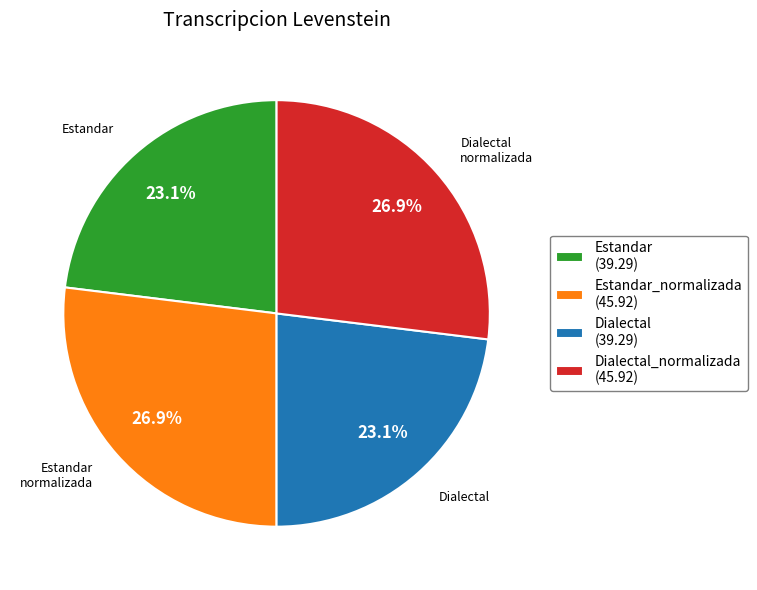

To the nearest percent, what is the average slice percentage?

25%